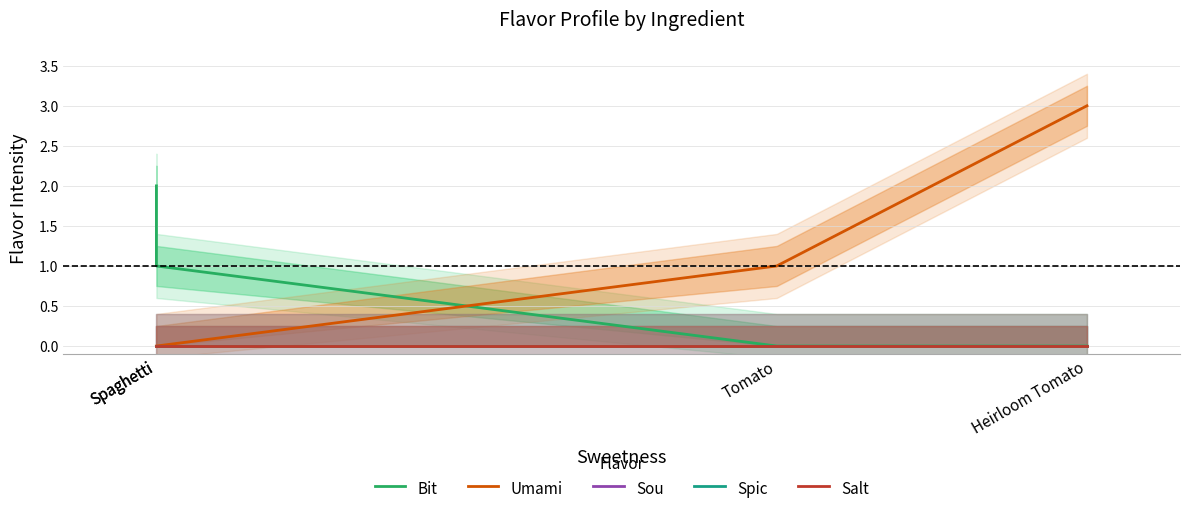

What is the total value across all series at Spaghetti?

2